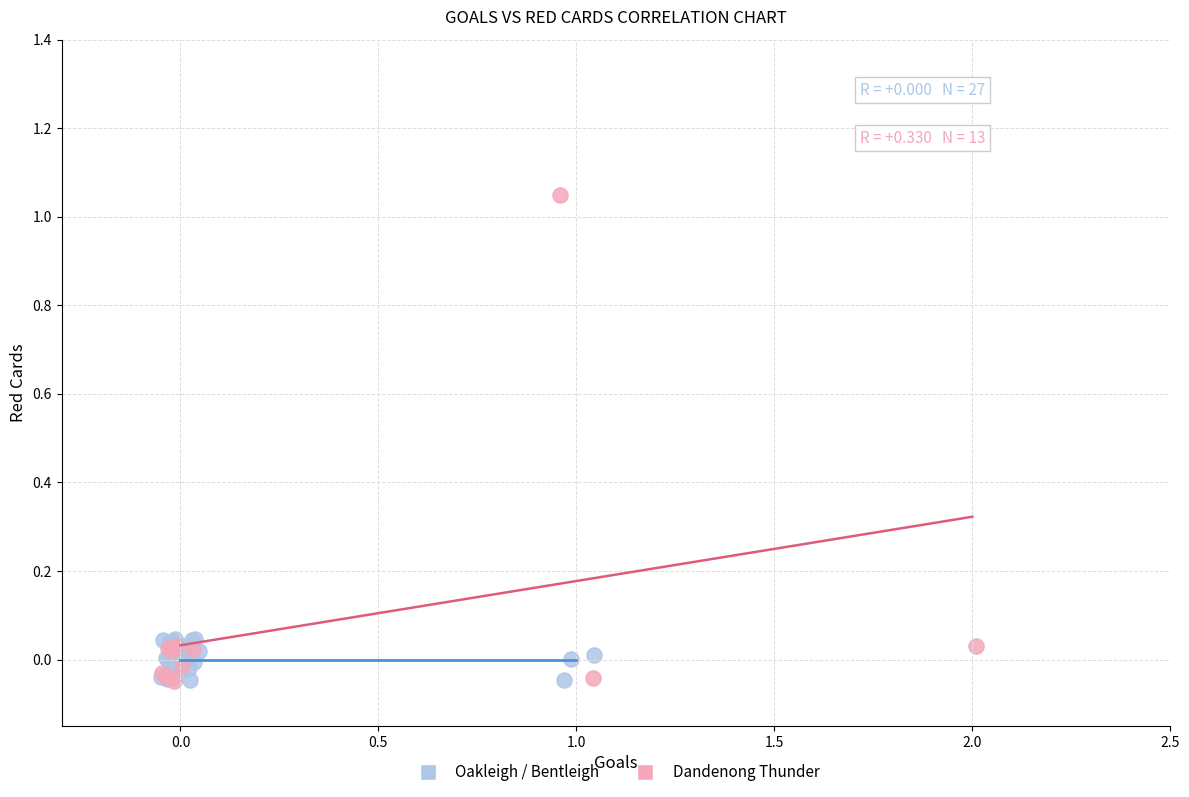

Which series has the widest spread of Y values?

Dandenong Thunder